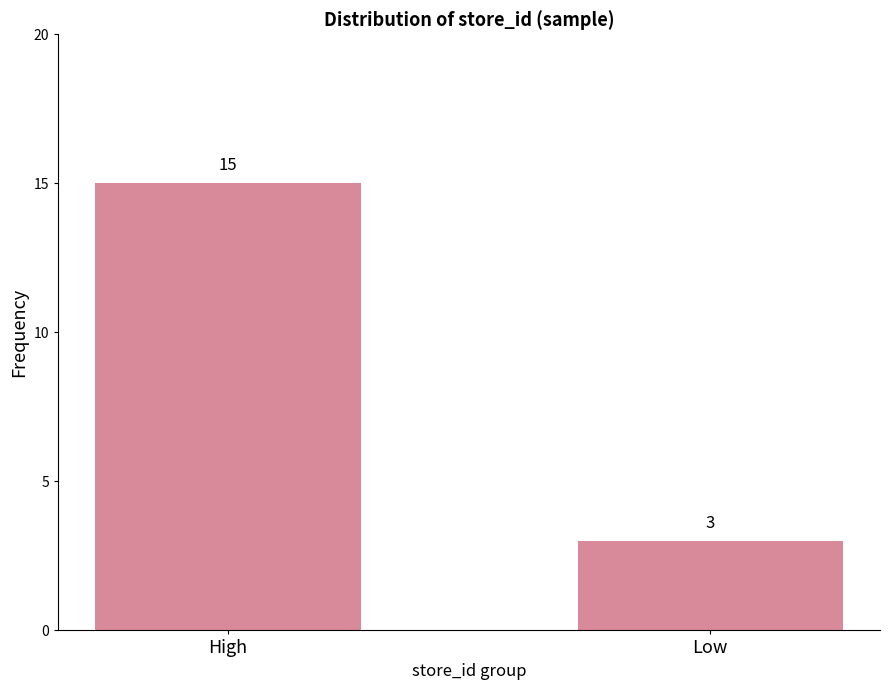

What is the change in value from High to Low?

-12